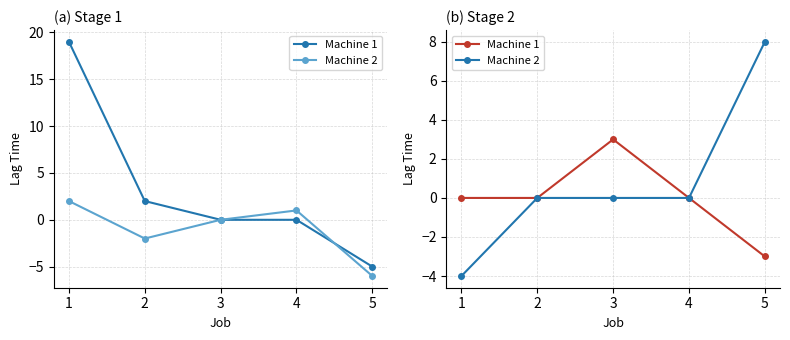

True or false: Machine 2 and Machine 1 cross at least once.

False